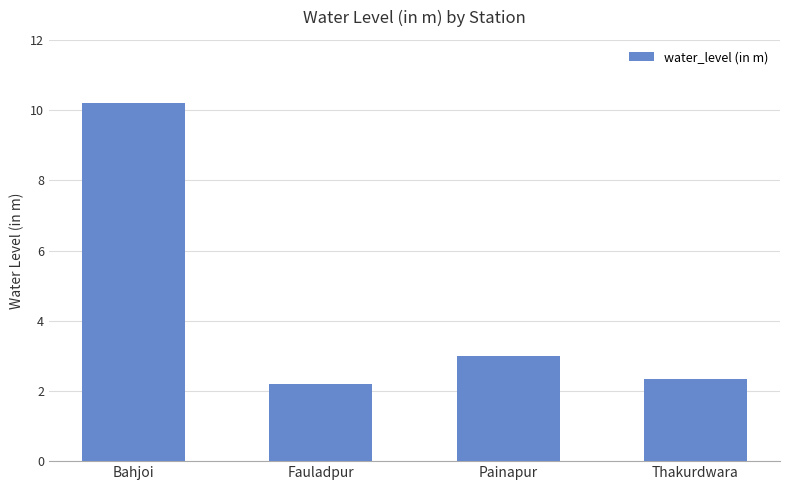

What is the difference between the maximum and minimum values?

8.0